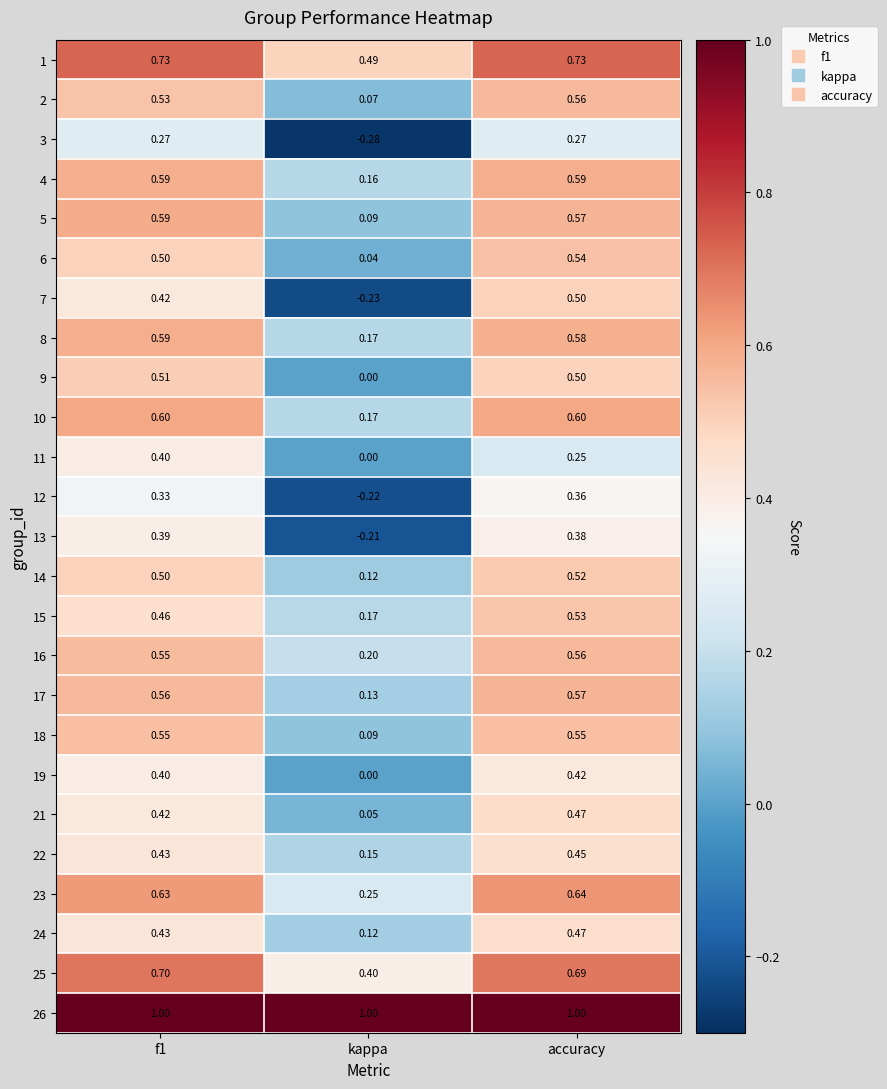

Which category has the lowest value across all series?

kappa